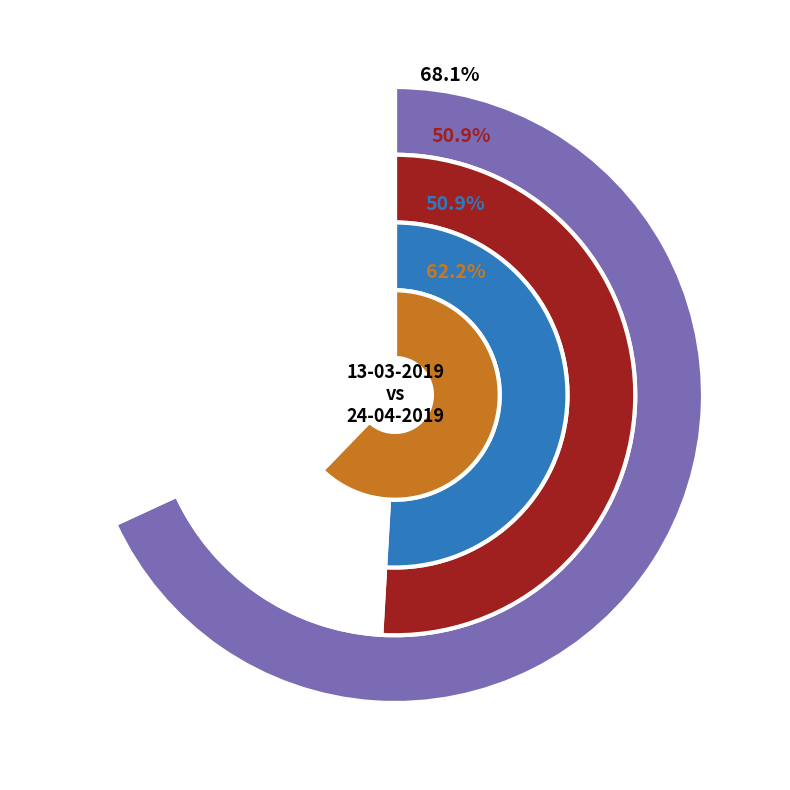

What is the majority slice?

13-03-2019